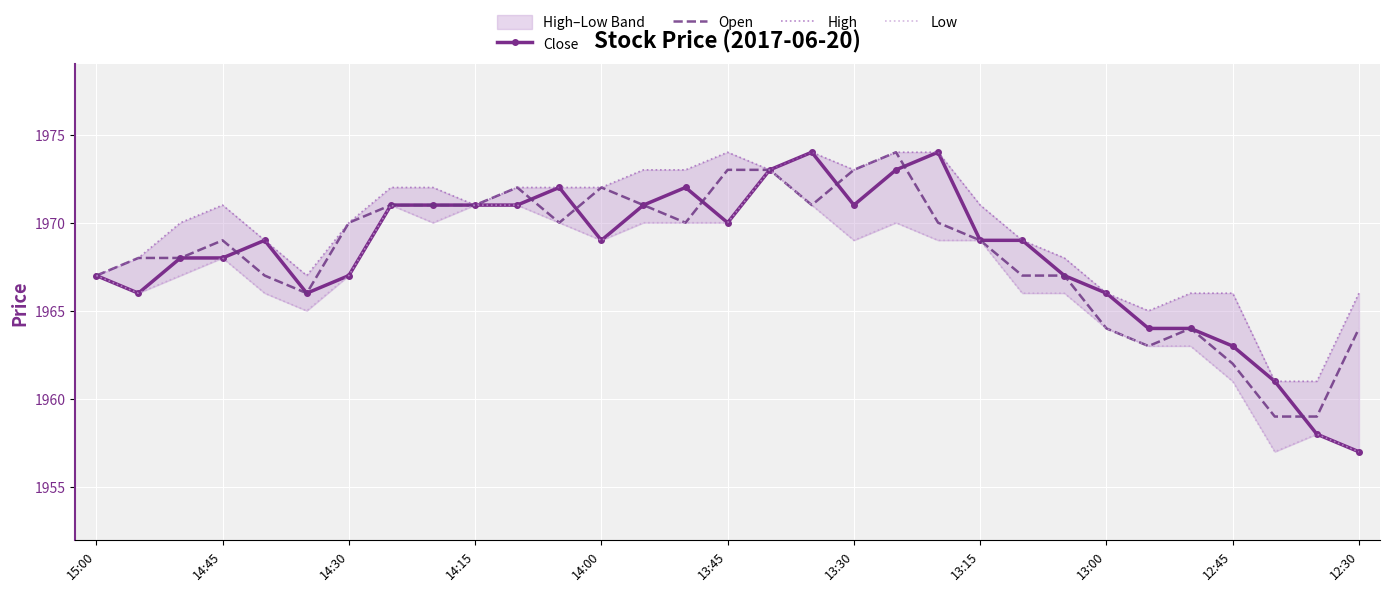

In Low, how many points are lower than both neighbors (excluding endpoints)?

6